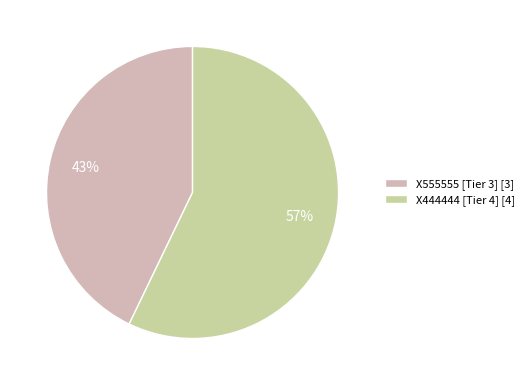

Is there any slice that represents more than half of the pie?

Yes